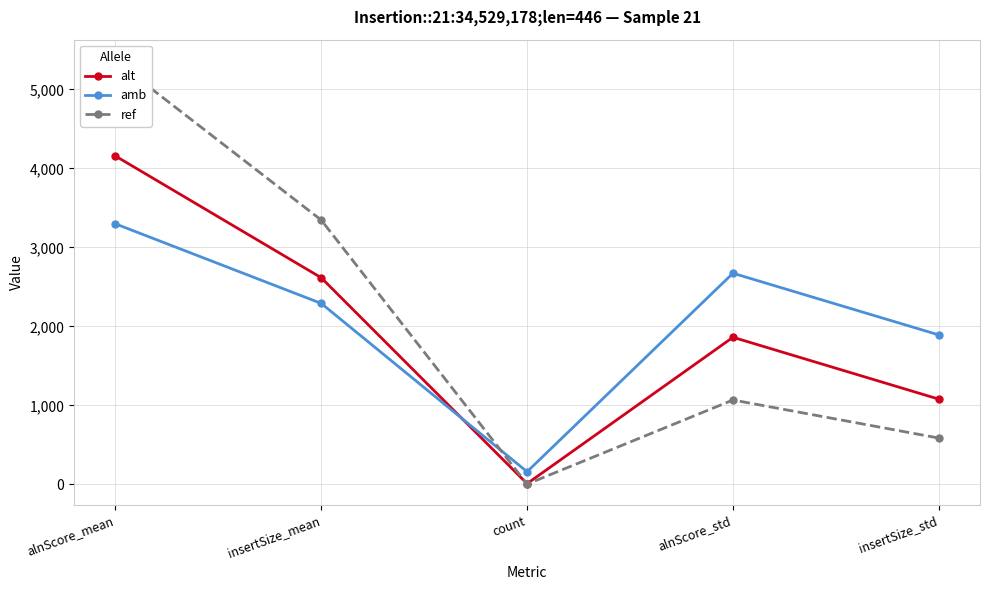

What is the spread (max minus min) of values at alnScore_mean?

2063.4